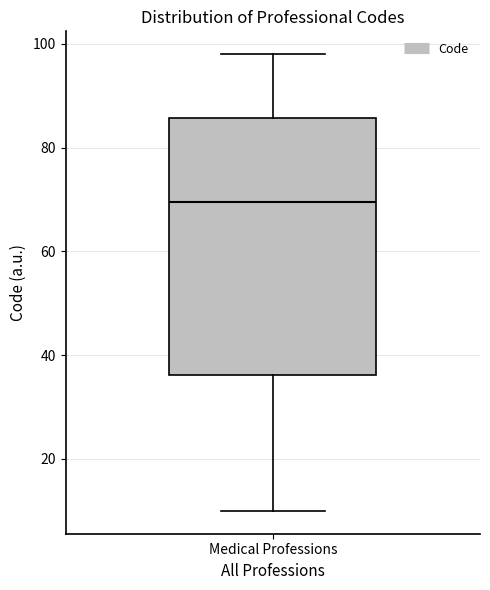

Transcribe this box plot: give where the median line is, the range the box spans, and where the two whiskers end, as read against the y-axis. The values are not printed on the chart, so give them approximately, as read against the axis.

median 70, box 36 to 86, whiskers 10 to 98